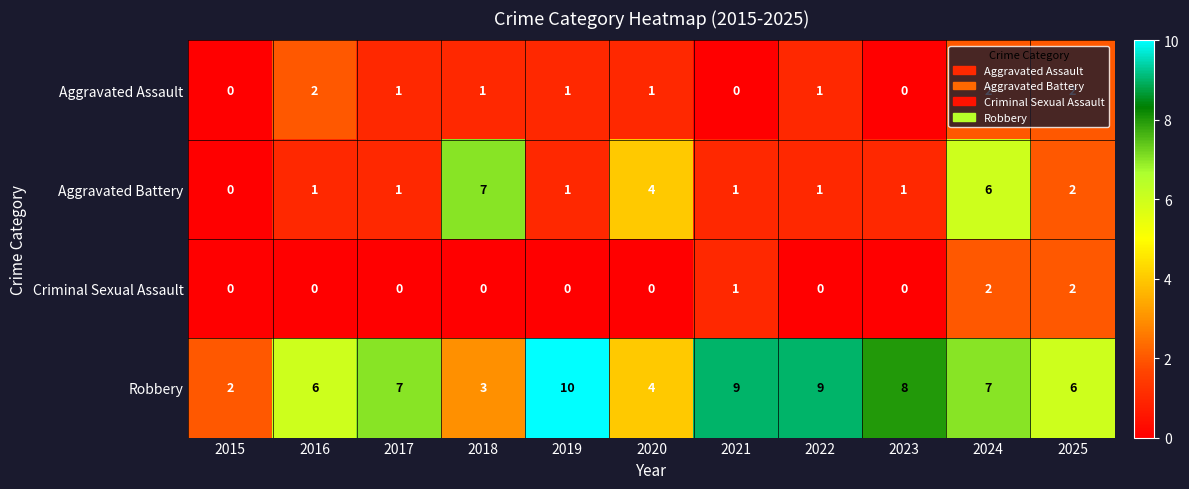

The Robbery series shows 10 at 2025. True or false?

False